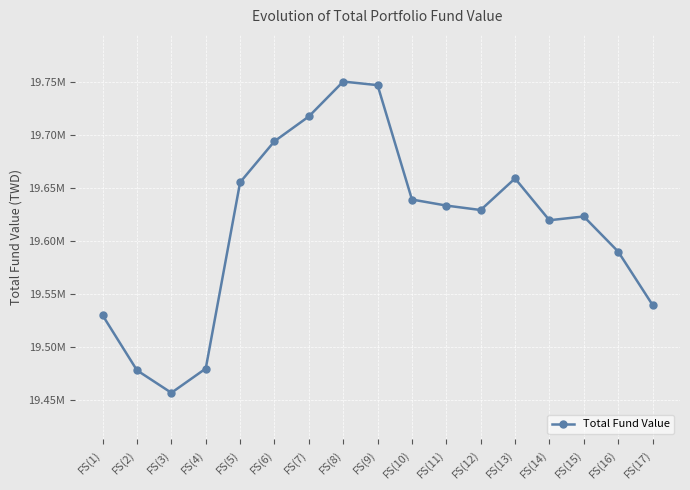

Does the chart display data point markers on the line(s)?

Yes